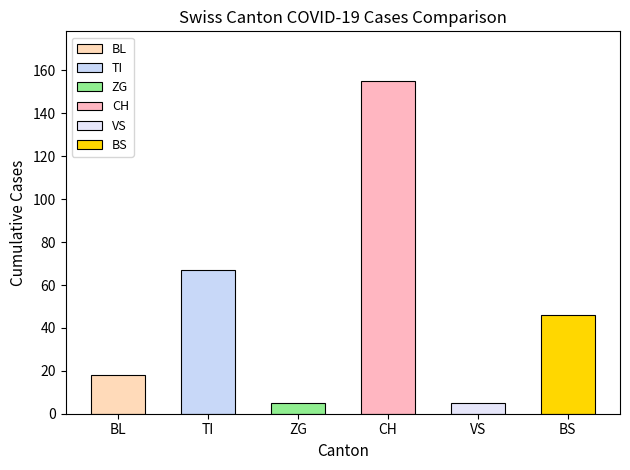

Which category has the highest value across all series?

CH